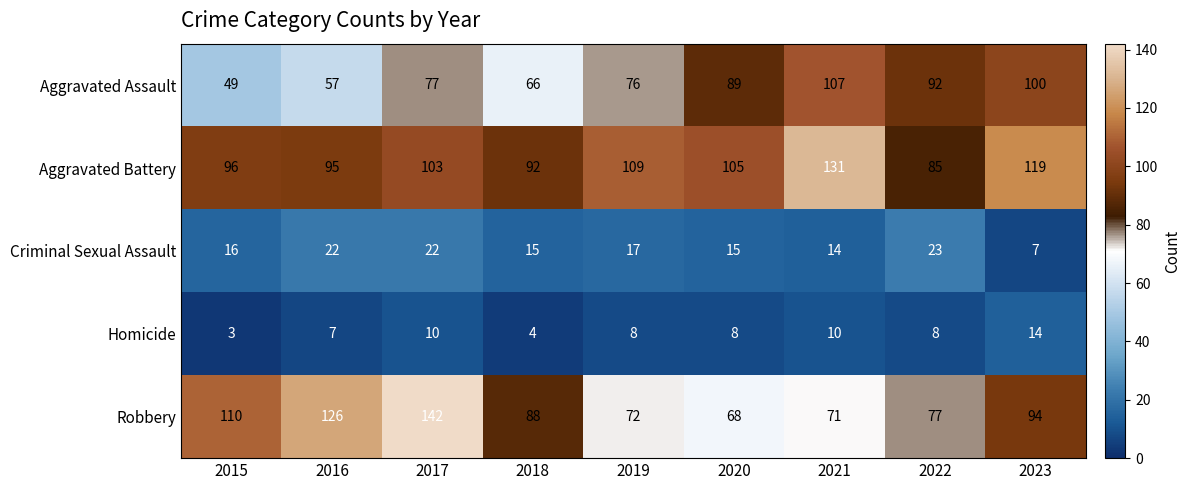

At which category is the sum across all series the highest?

2017